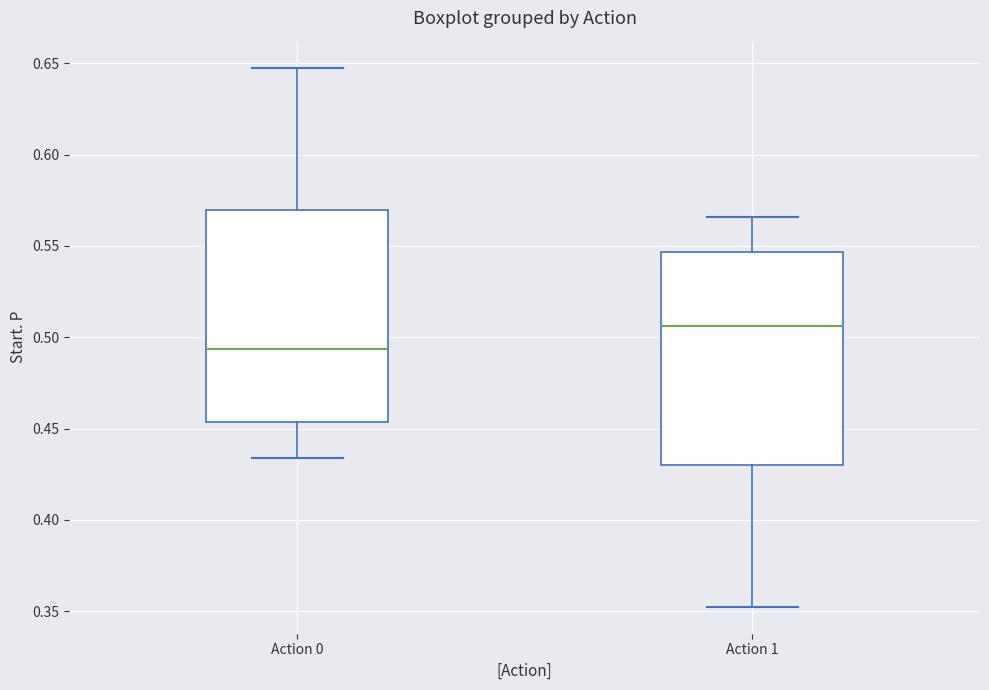

Reading left to right, transcribe this box plot: for each box, give where its median line is, the range the box spans, and where its two whiskers end, as read against the y-axis. The values are not printed on the chart, so give them approximately, as read against the axis.

Action 0: median 0.495, box 0.455 to 0.570, whiskers 0.435 to 0.650
Action 1: median 0.505, box 0.430 to 0.545, whiskers 0.350 to 0.565